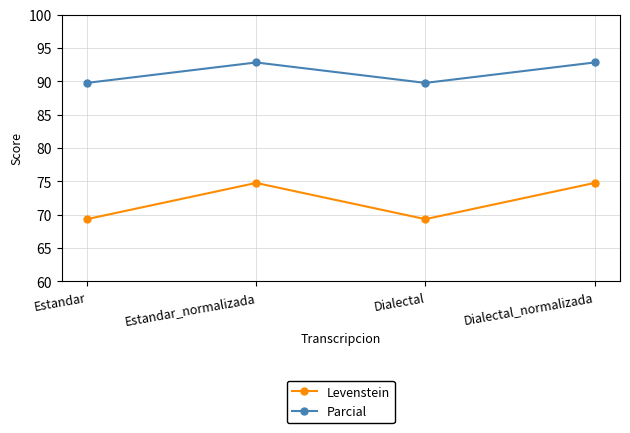

In Levenstein, how many points are higher than both neighbors (excluding endpoints)?

1